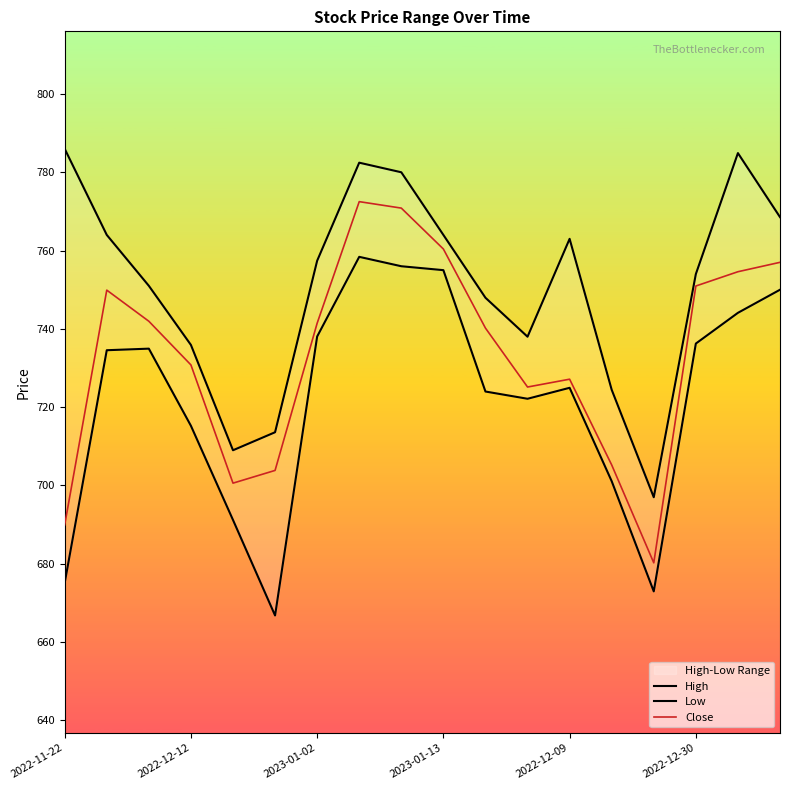

Which series changed the most between 2022-11-22 and 2022-12-09?

Low